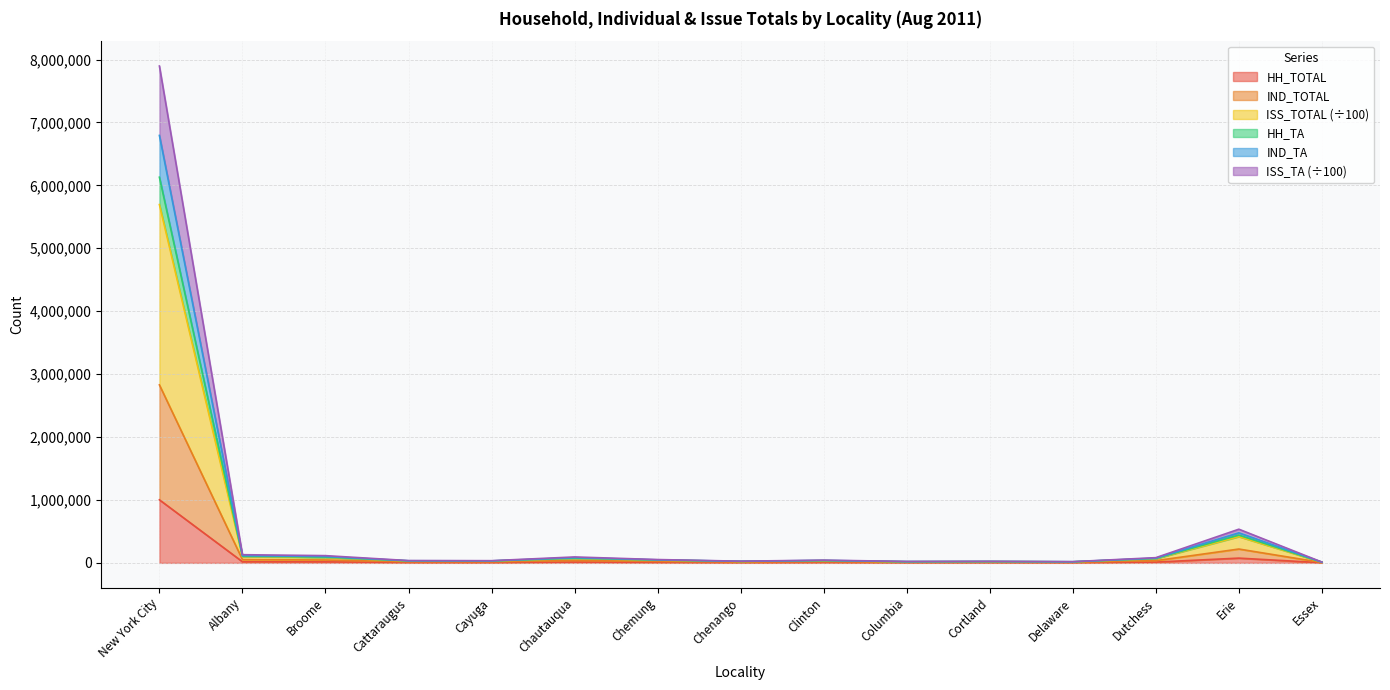

What is the value of the ISS_TA point at the 8th from the left?

22811.5